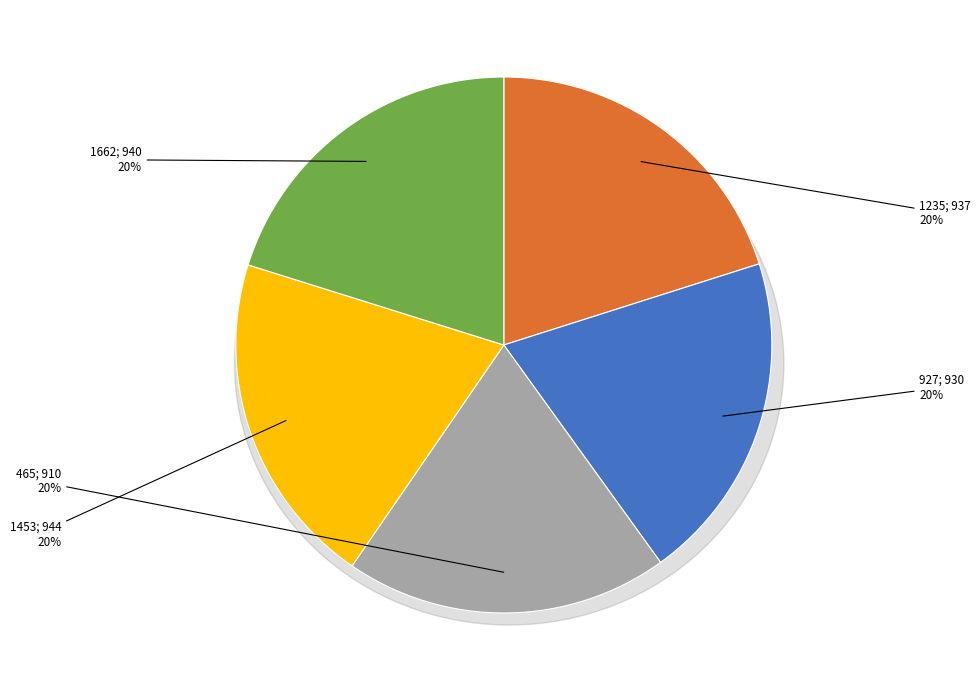

What percentage is the 1662 slice, to the nearest percent?

20%